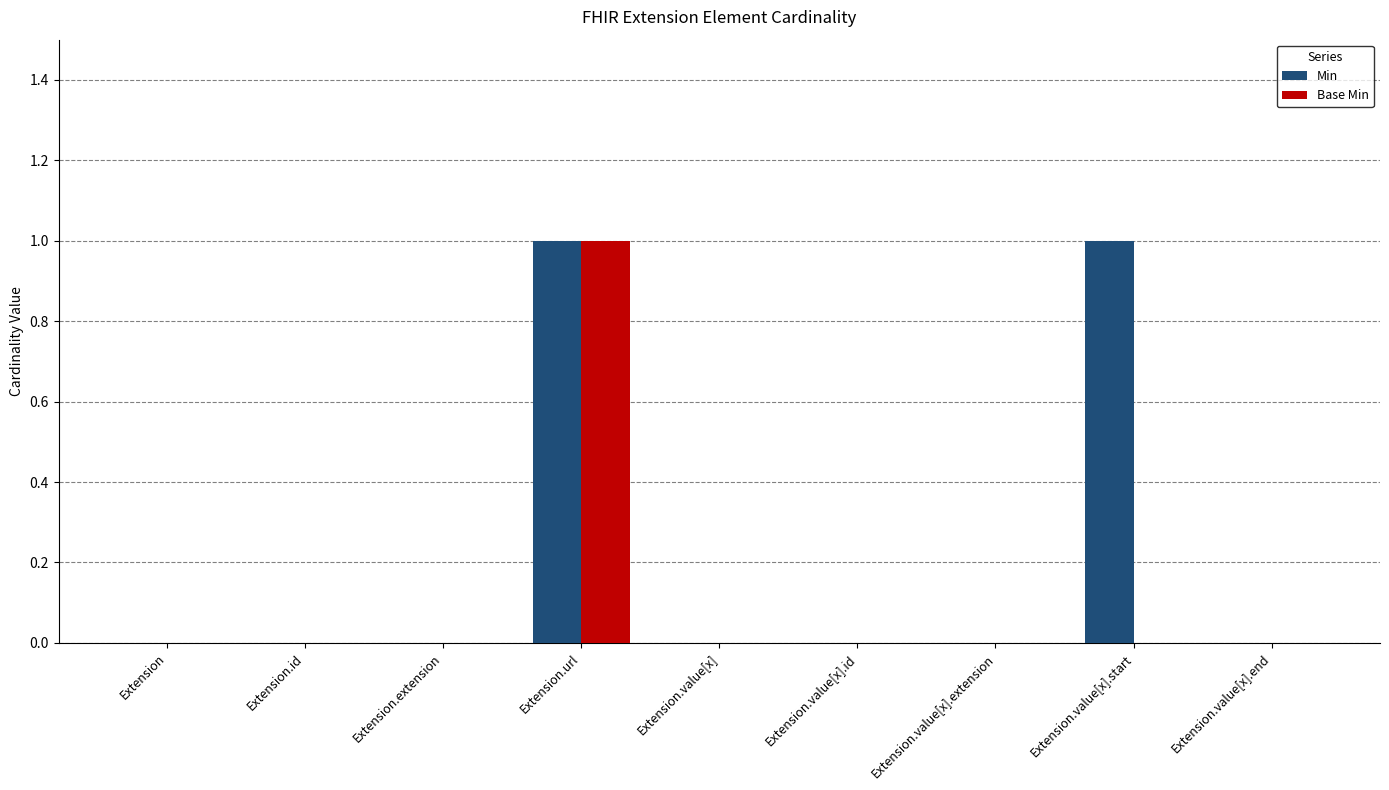

What is the sum of all Base Min values?

1